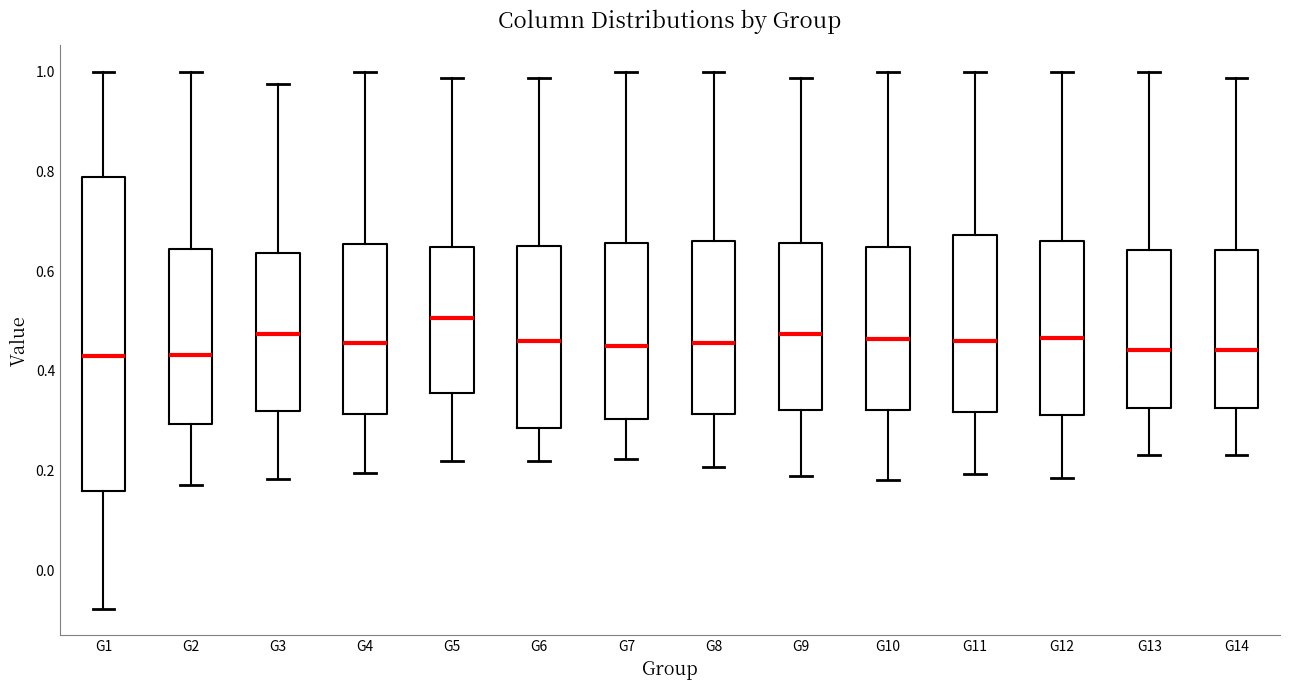

Reading left to right, transcribe this box plot: for each box, give where its median line is, the range the box spans, and where its two whiskers end, as read against the y-axis. The values are not printed on the chart, so give them approximately, as read against the axis.

G1: median 0.42, box 0.16 to 0.78, whiskers -0.08 to 1.00
G2: median 0.44, box 0.30 to 0.64, whiskers 0.18 to 1.00
G3: median 0.48, box 0.32 to 0.64, whiskers 0.18 to 0.98
G4: median 0.46, box 0.32 to 0.66, whiskers 0.20 to 1.00
G5: median 0.50, box 0.36 to 0.64, whiskers 0.22 to 0.98
G6: median 0.46, box 0.28 to 0.66, whiskers 0.22 to 0.98
G7: median 0.44, box 0.30 to 0.66, whiskers 0.22 to 1.00
G8: median 0.46, box 0.32 to 0.66, whiskers 0.20 to 1.00
G9: median 0.48, box 0.32 to 0.66, whiskers 0.18 to 0.98
G10: median 0.46, box 0.32 to 0.64, whiskers 0.18 to 1.00
G11: median 0.46, box 0.32 to 0.68, whiskers 0.20 to 1.00
G12: median 0.46, box 0.32 to 0.66, whiskers 0.18 to 1.00
G13: median 0.44, box 0.32 to 0.64, whiskers 0.24 to 1.00
G14: median 0.44, box 0.32 to 0.64, whiskers 0.24 to 0.98